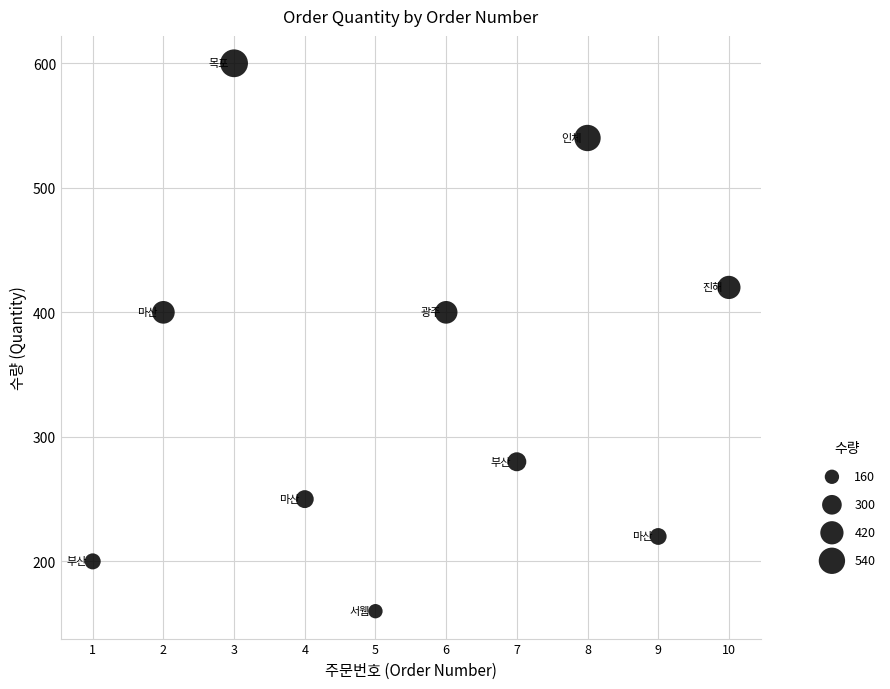

What is the range of Y values (max minus min)?

440